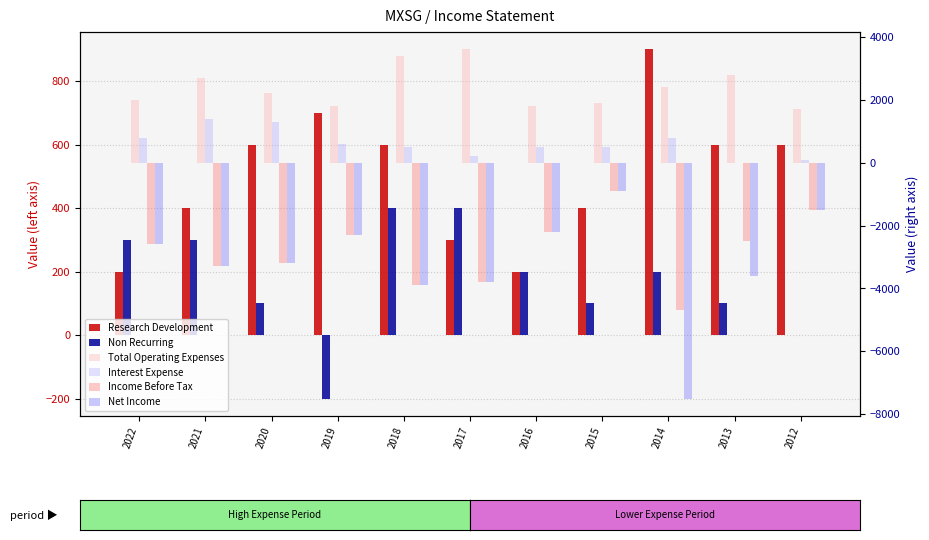

Which series has the widest spread of values?

Net Income